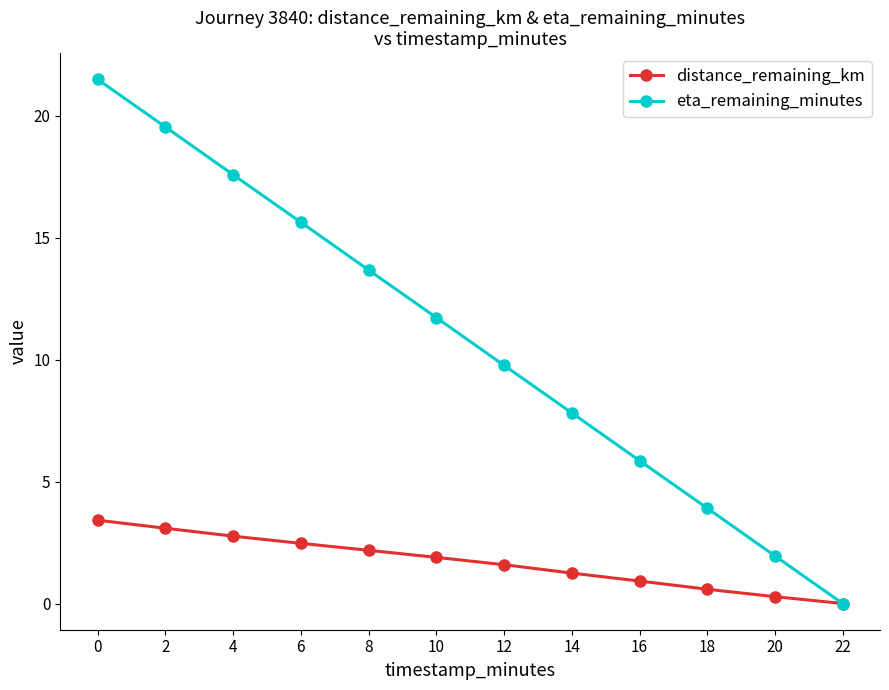

Which series has the largest range (max minus min)?

eta_remaining_minutes